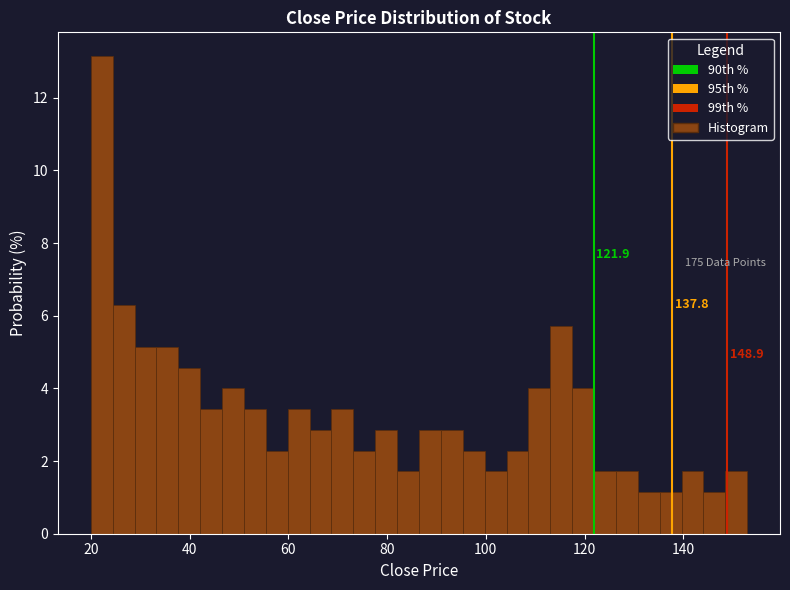

Around what value on the x-axis is the tallest bar? Give the approximate position of its centre, as read against the axis.

22